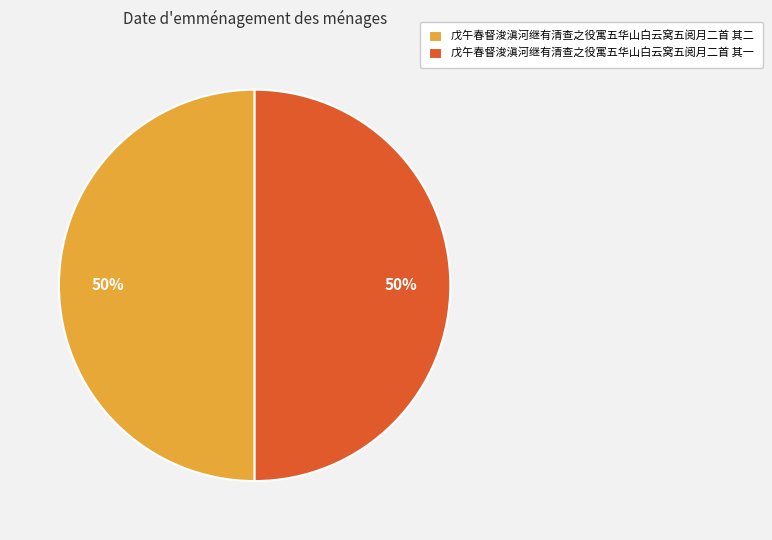

Is it true that 戊午春督浚滇河继有清查之役寓五华山白云窝五阅月二首 其一 is 50% of the pie?

True